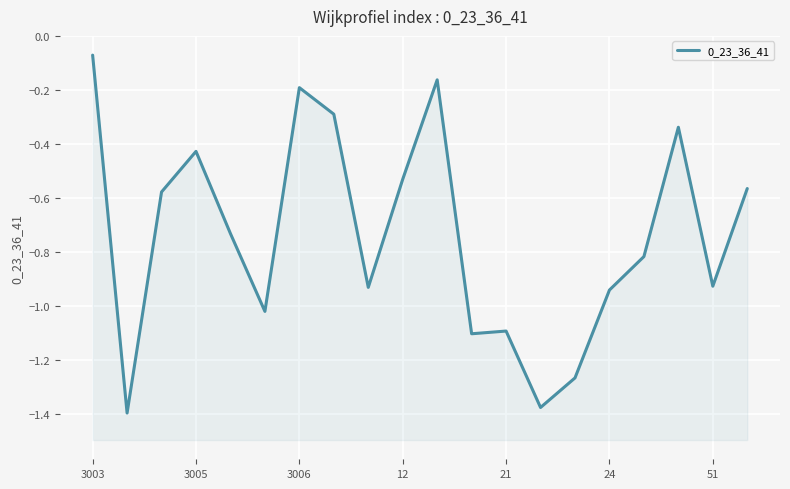

How many lines are shown in the chart?

1